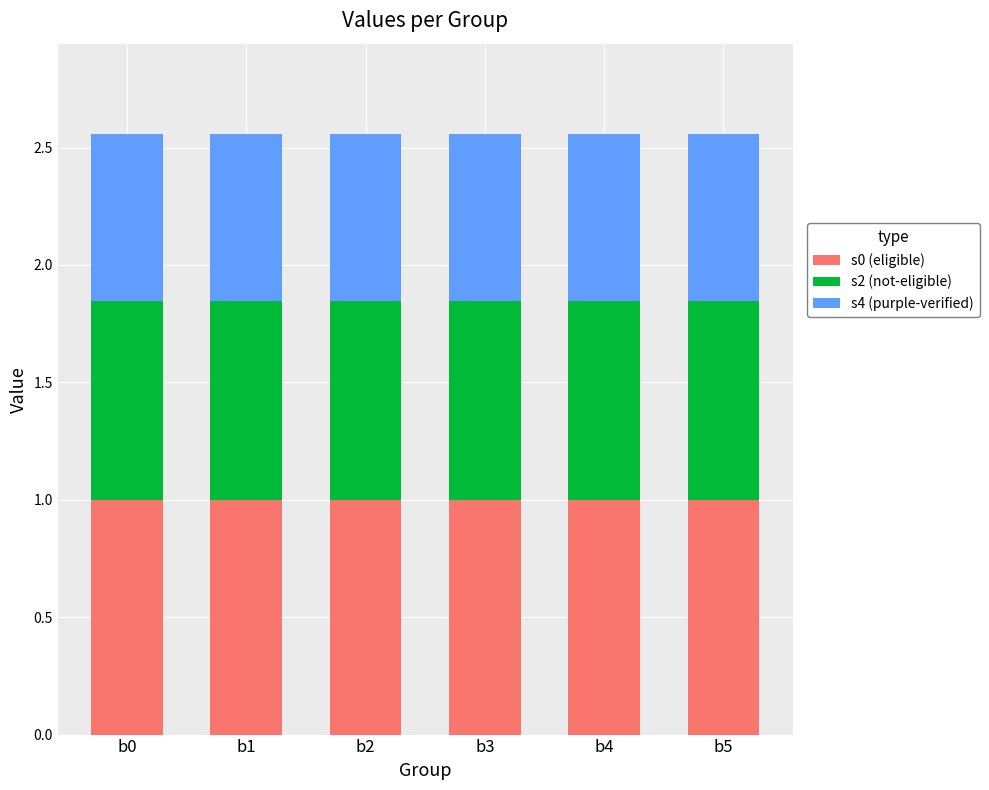

What is the highest value of the s0 (eligible) series?

1.0